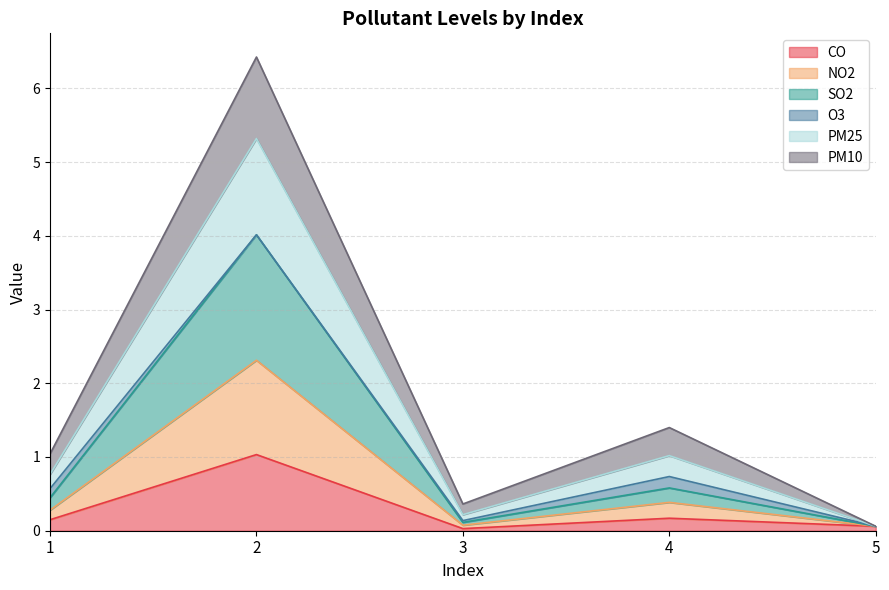

What is the total value across all series at 4?

1.4